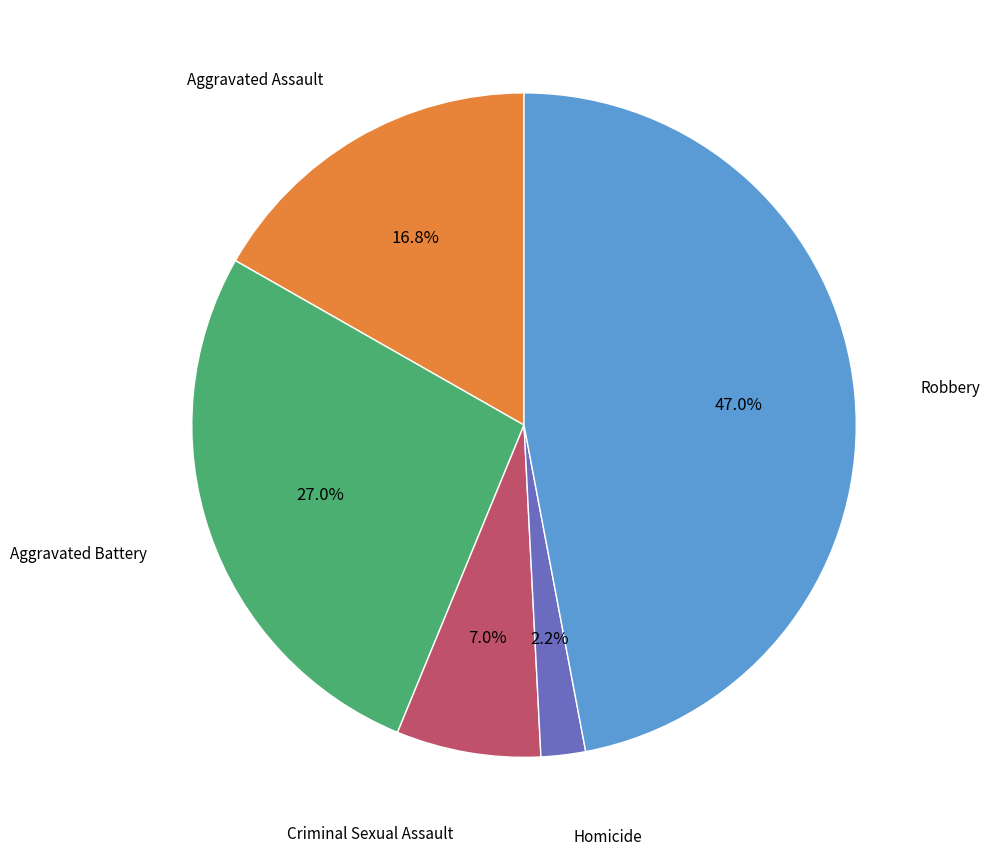

How many slices are in this pie chart?

5